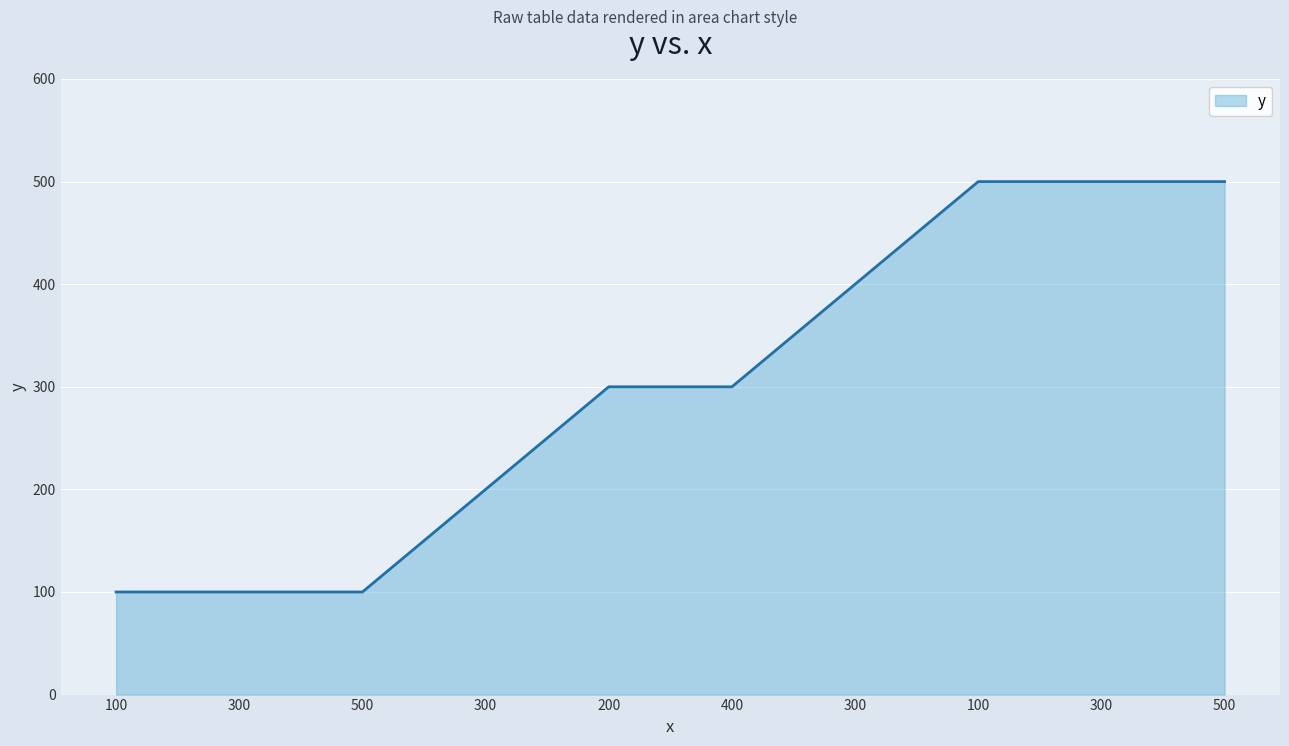

What is the smallest value displayed?

100